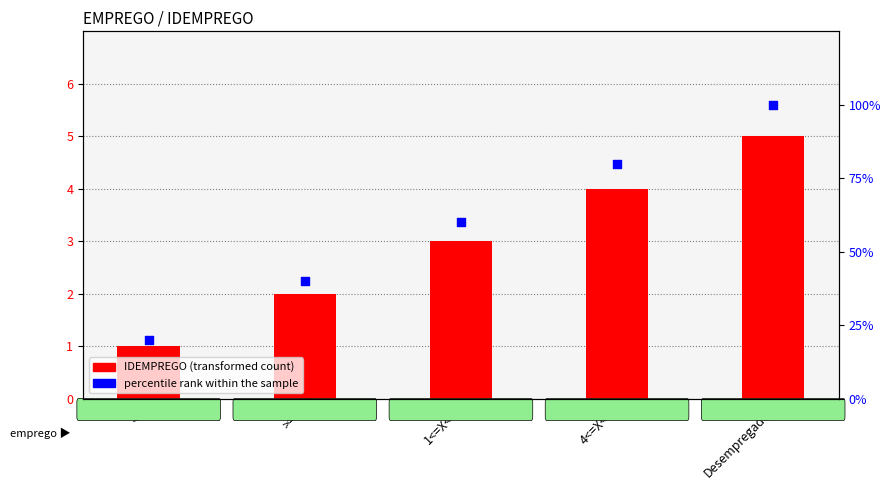

Which series reaches the maximum Y coordinate?

percentile rank within the sample